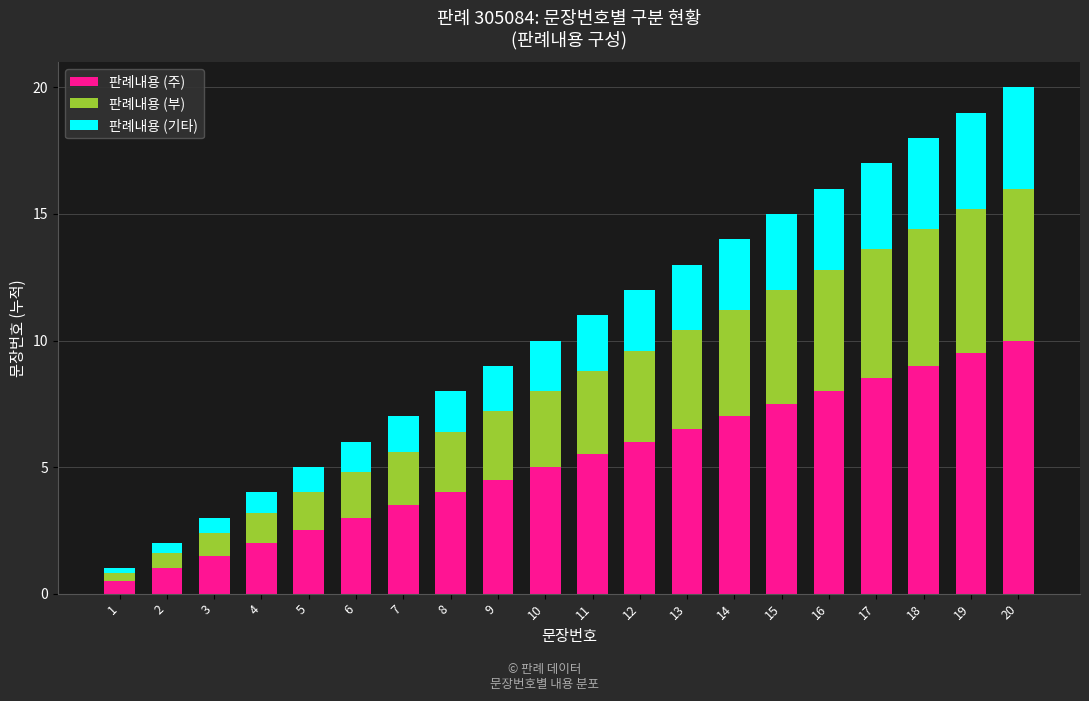

Which category has the highest value in the 판례내용 (주) series?

20